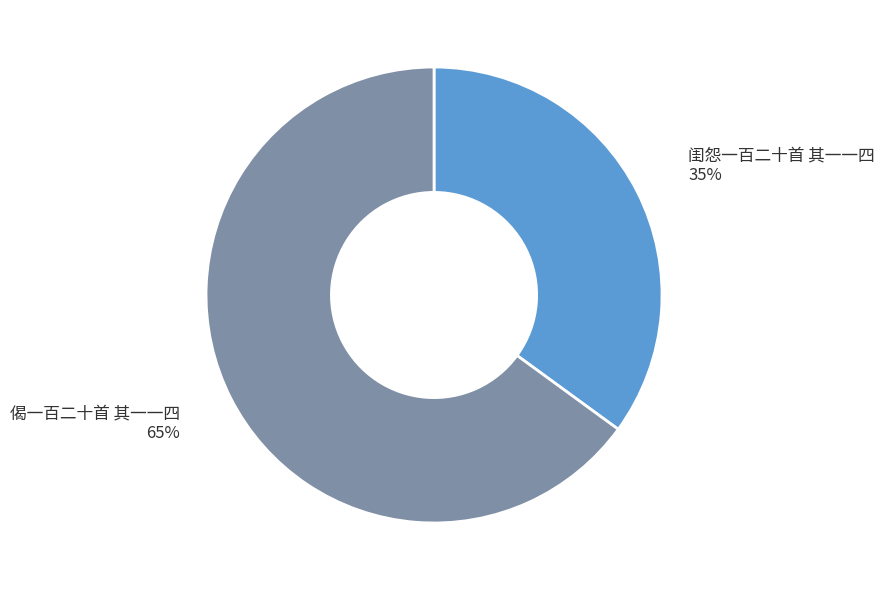

What is the ratio of the value at 闺怨一百二十首 其一一四 to the value at 偈一百二十首 其一一四?

0.5